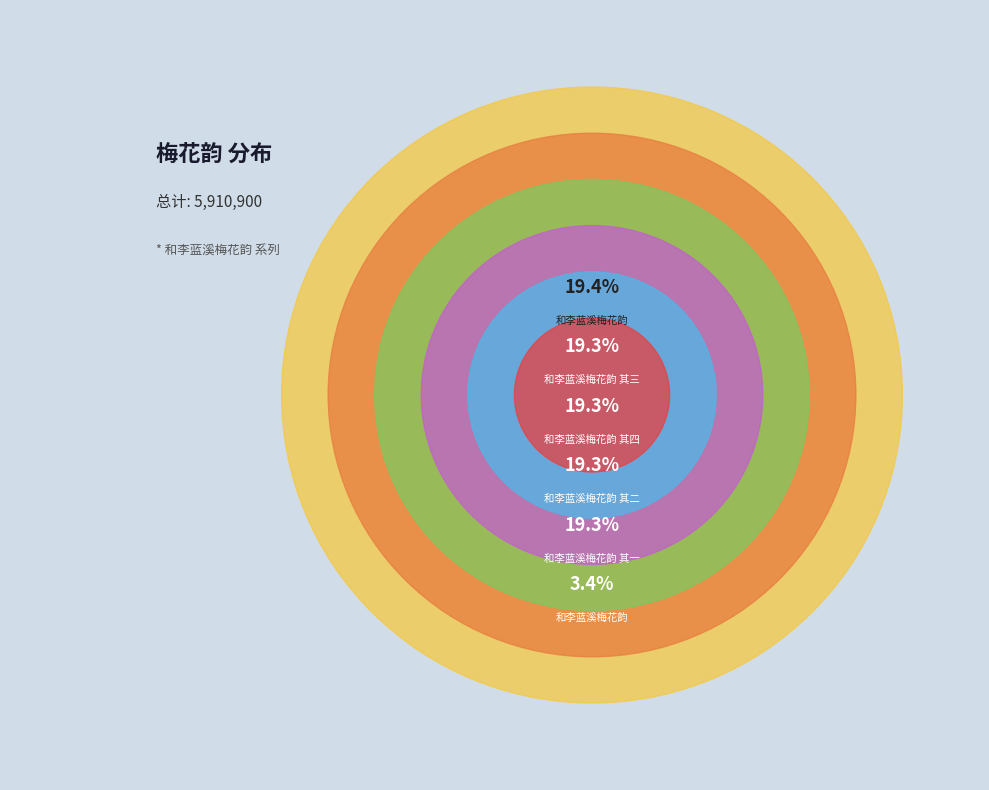

Count the number of slices in the pie.

6